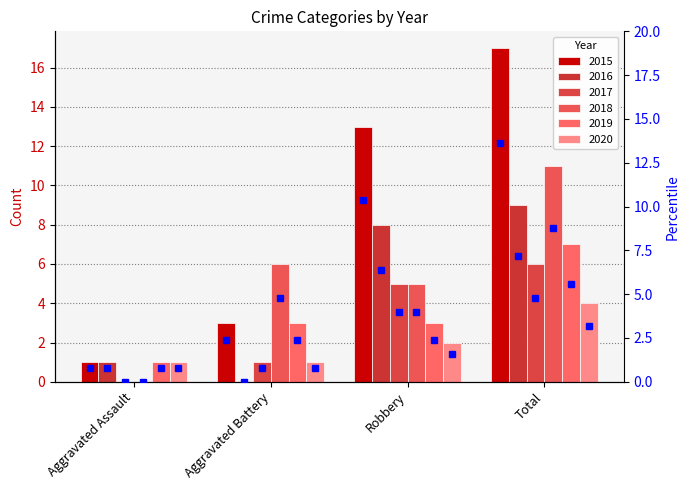

What position from the right is Robbery?

2